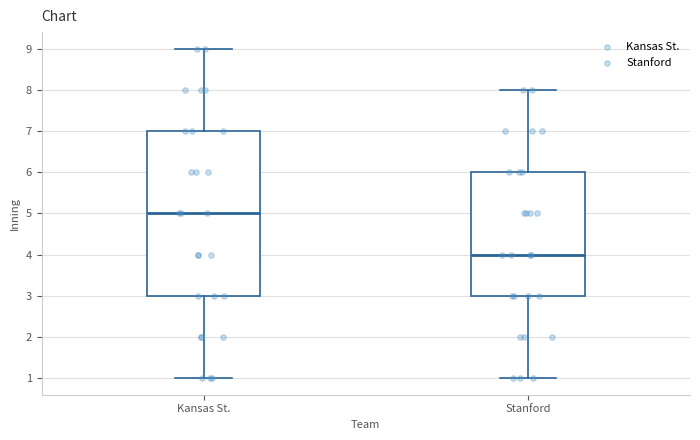

Reading left to right, transcribe this box plot: for each box, give where its median line is, the range the box spans, and where its two whiskers end, as read against the y-axis. The values are not printed on the chart, so give them approximately, as read against the axis.

Kansas St.: median 5, box 3 to 7, whiskers 1 to 9
Stanford: median 4, box 3 to 6, whiskers 1 to 8